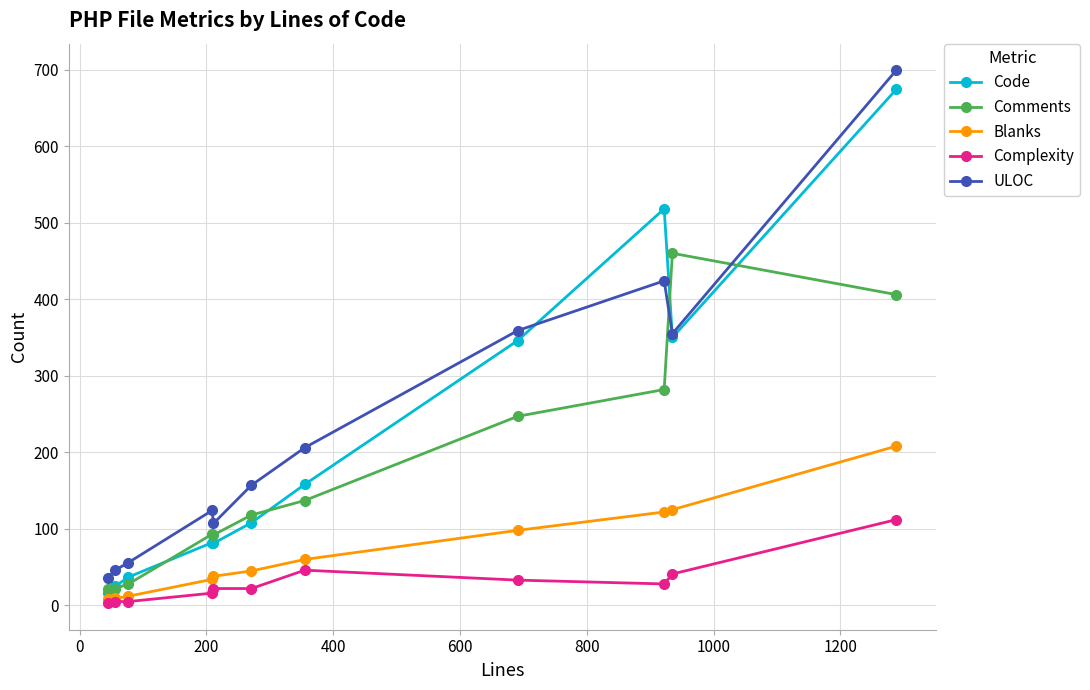

What is the difference between the second highest and minimum values in the Code series?

502